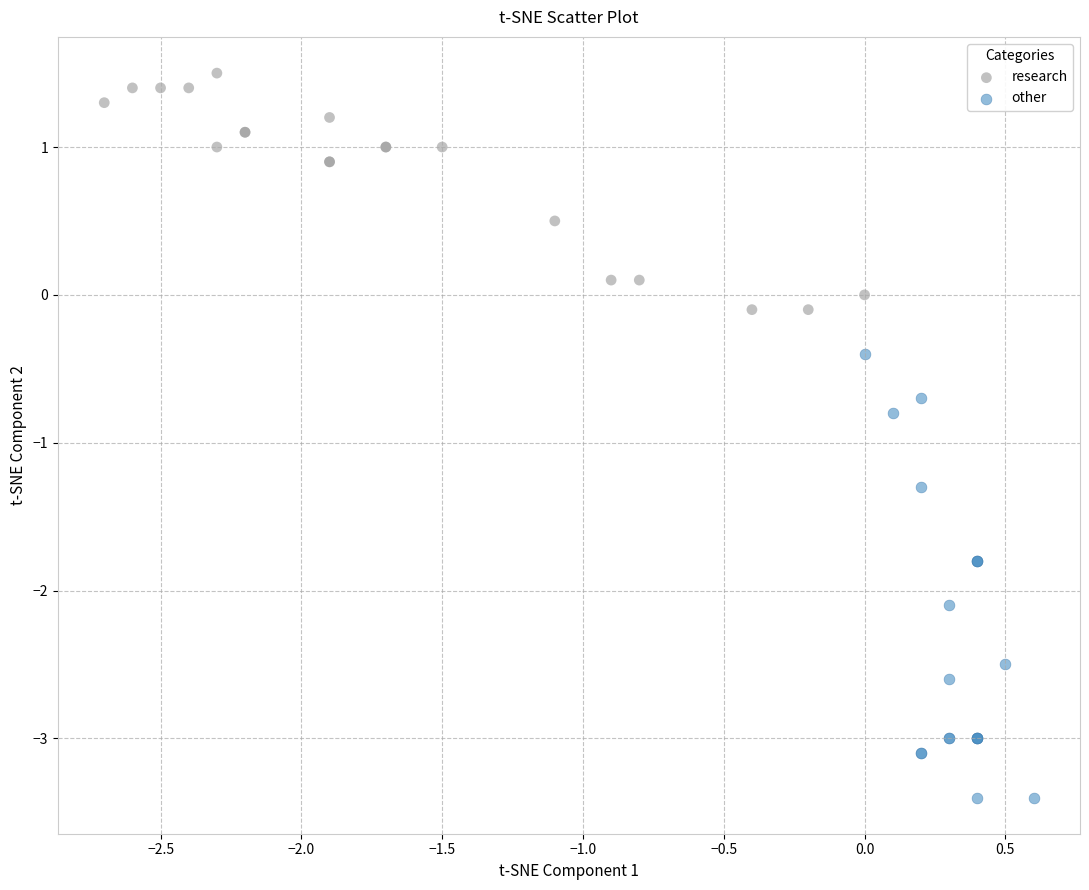

Which series contains the highest Y value?

research